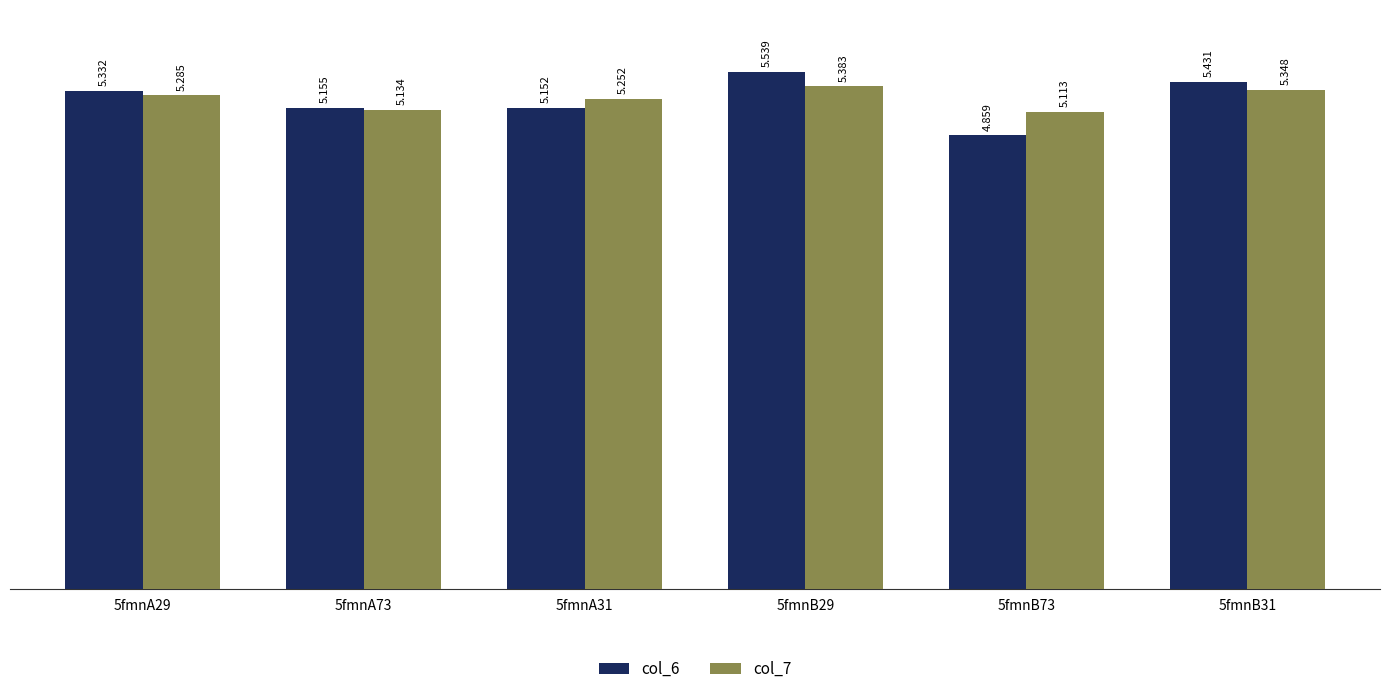

The value of col_6 at 5fmnB31 is 1.8. True or false?

False